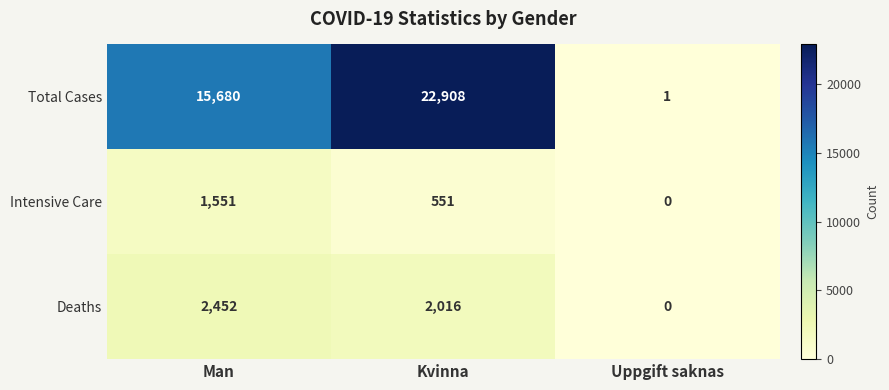

At which category does the chart reach its minimum across all series?

Uppgift saknas